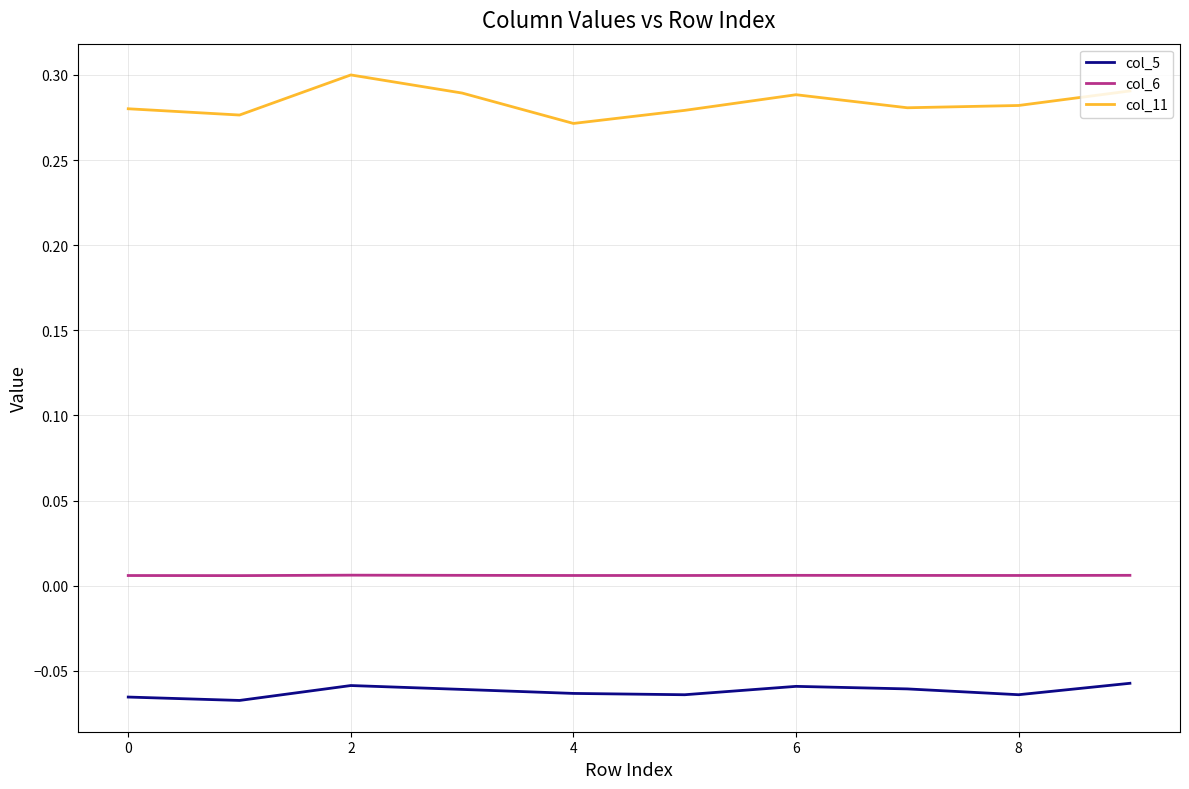

List the series in order of their overall mean, highest first.

col_11, col_6, col_5